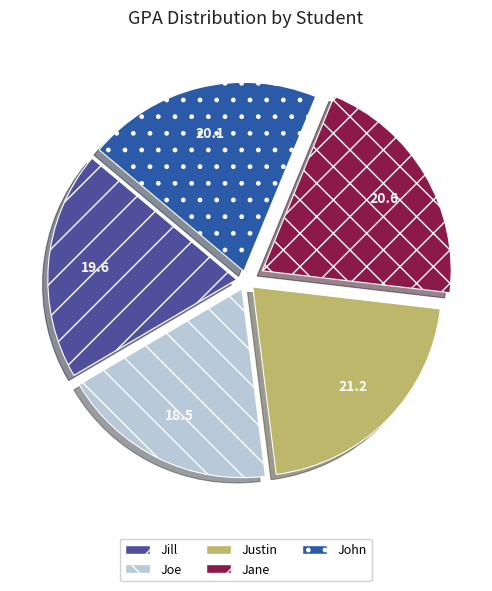

Rank the categories by value from highest to lowest.

Justin, Jane, John, Jill, Joe